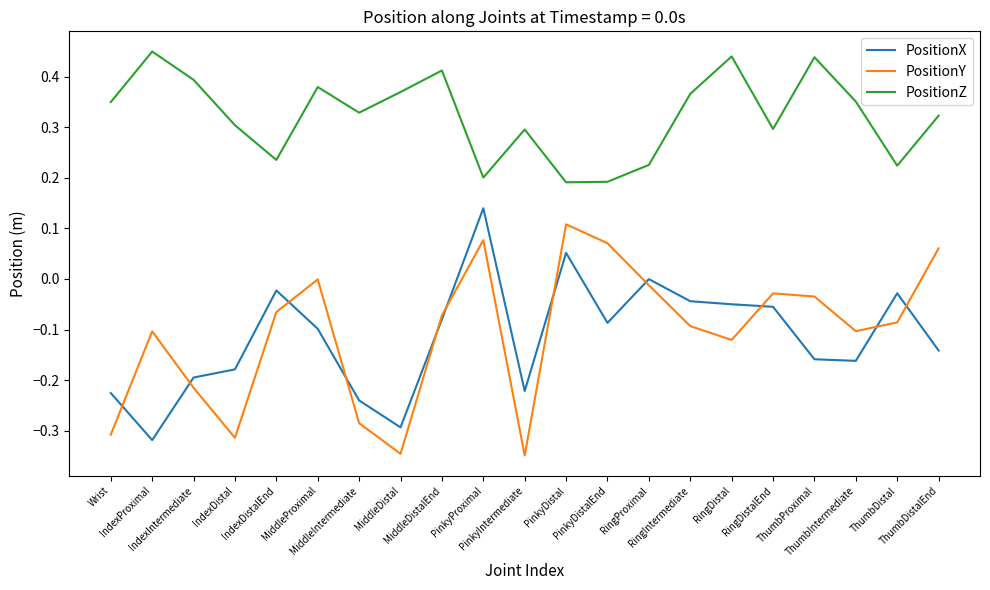

Which series has the largest total across all categories?

PositionZ